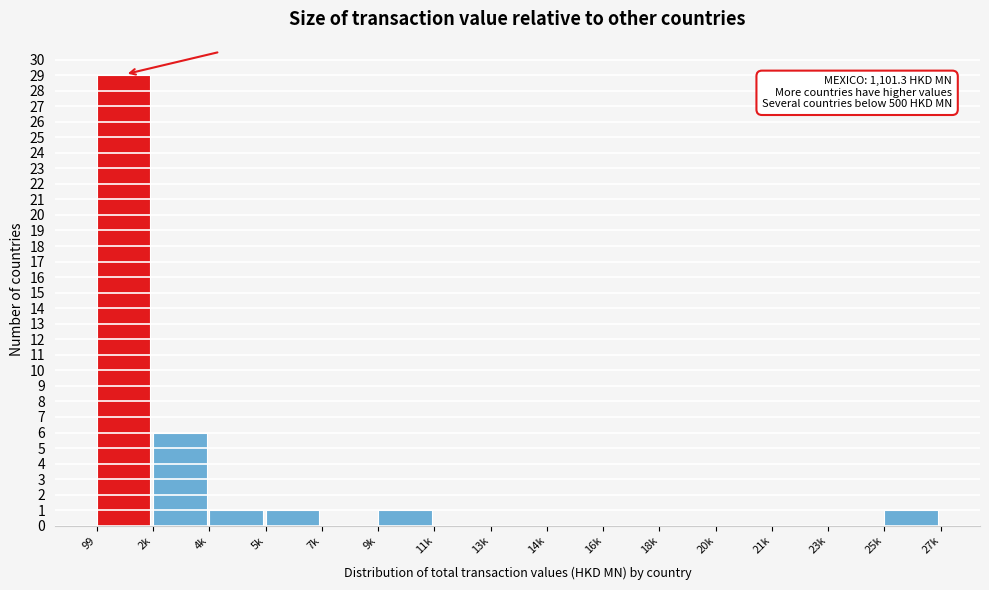

Reading left to right, list all the values displayed in this chart.

99=29	2k=6	4k=1	5k=1	7k=0	9k=1	11k=0	13k=0	14k=0	16k=0	18k=0	20k=0	21k=0	23k=0	25k=1